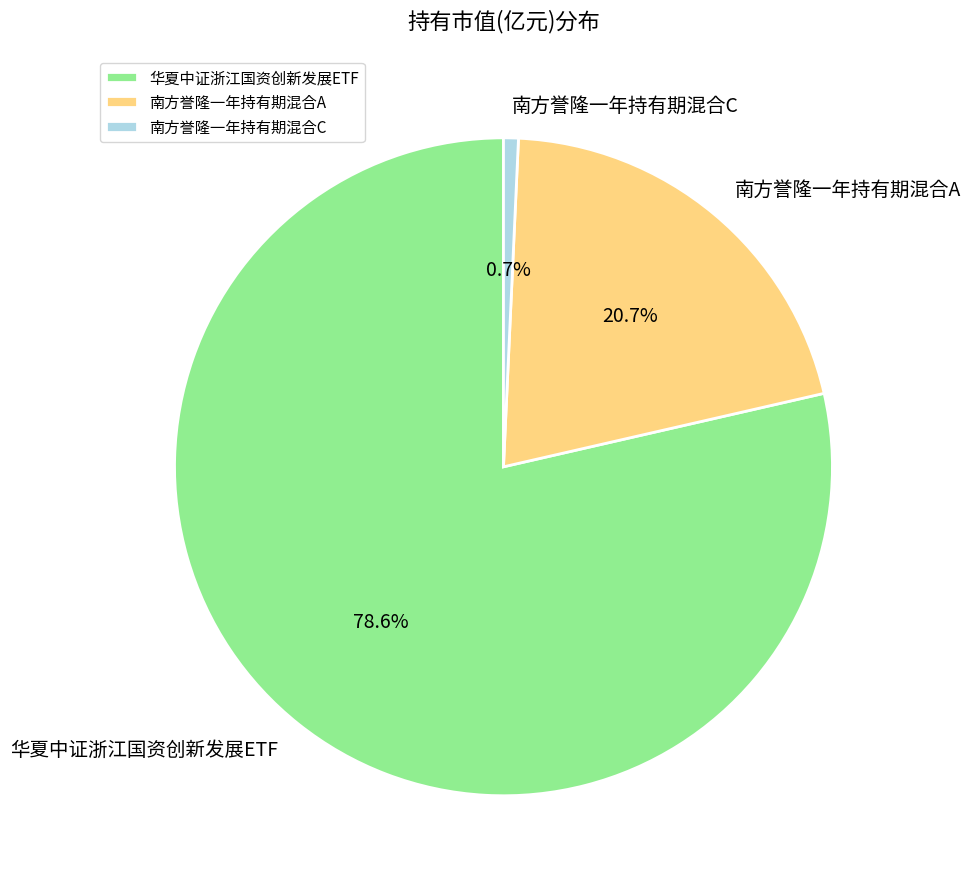

Is 华夏中证浙江国资创新发展ETF the majority of the pie?

Yes